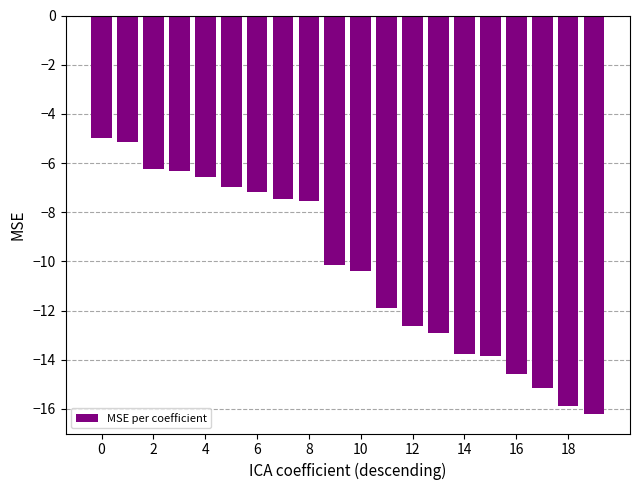

What is the value of the 6th bar from the left?

-7.0